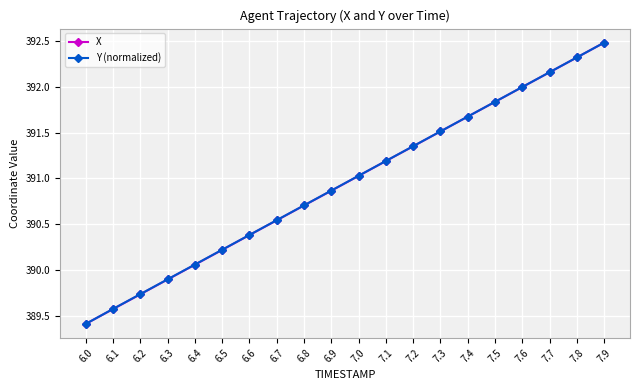

Where is Y (normalized) nearest to the value 390?

6.4